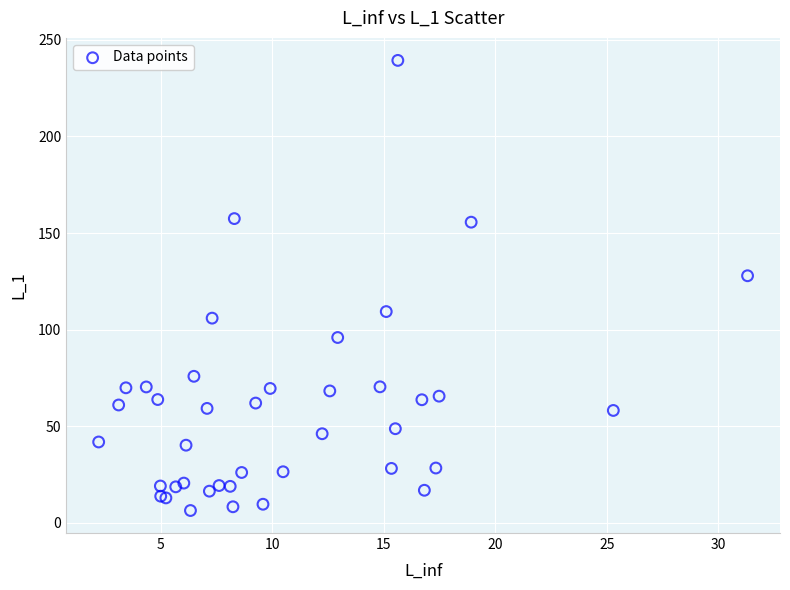

What Y value in the scatter plot is closest to 122?

127.9